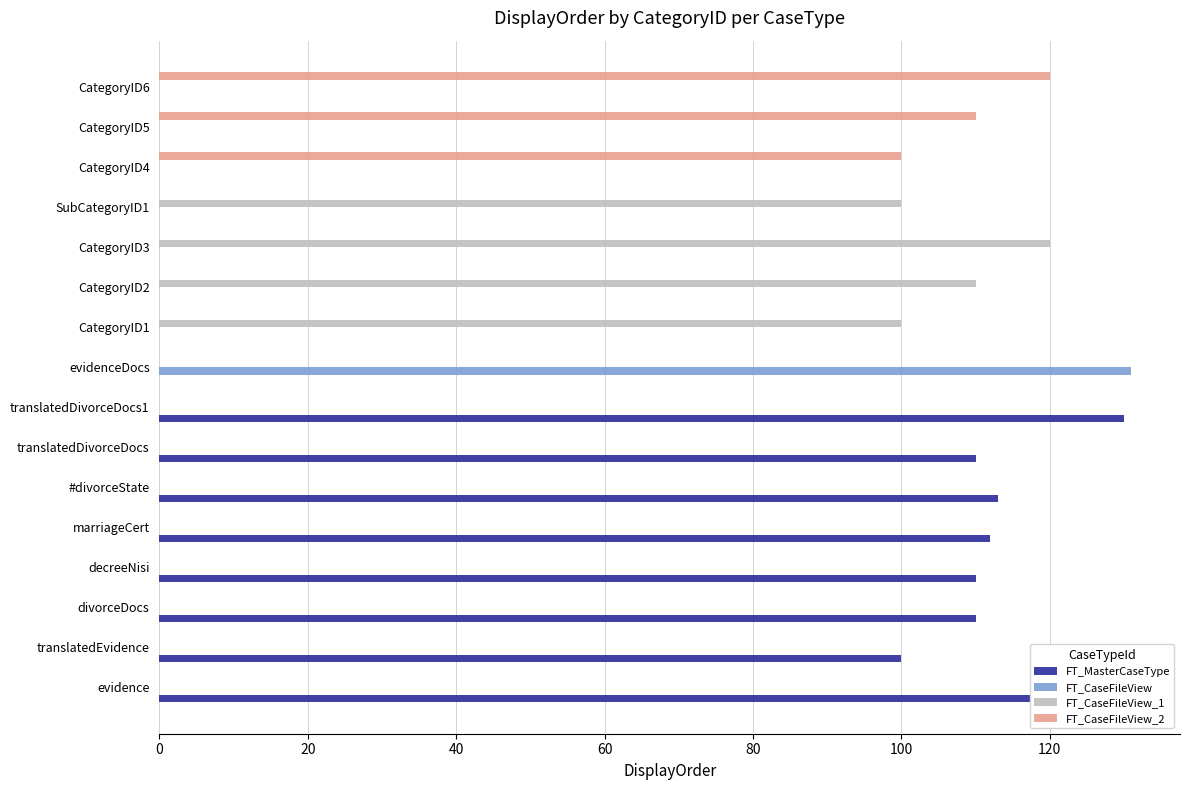

What is the total value across all series at CategoryID4?

100